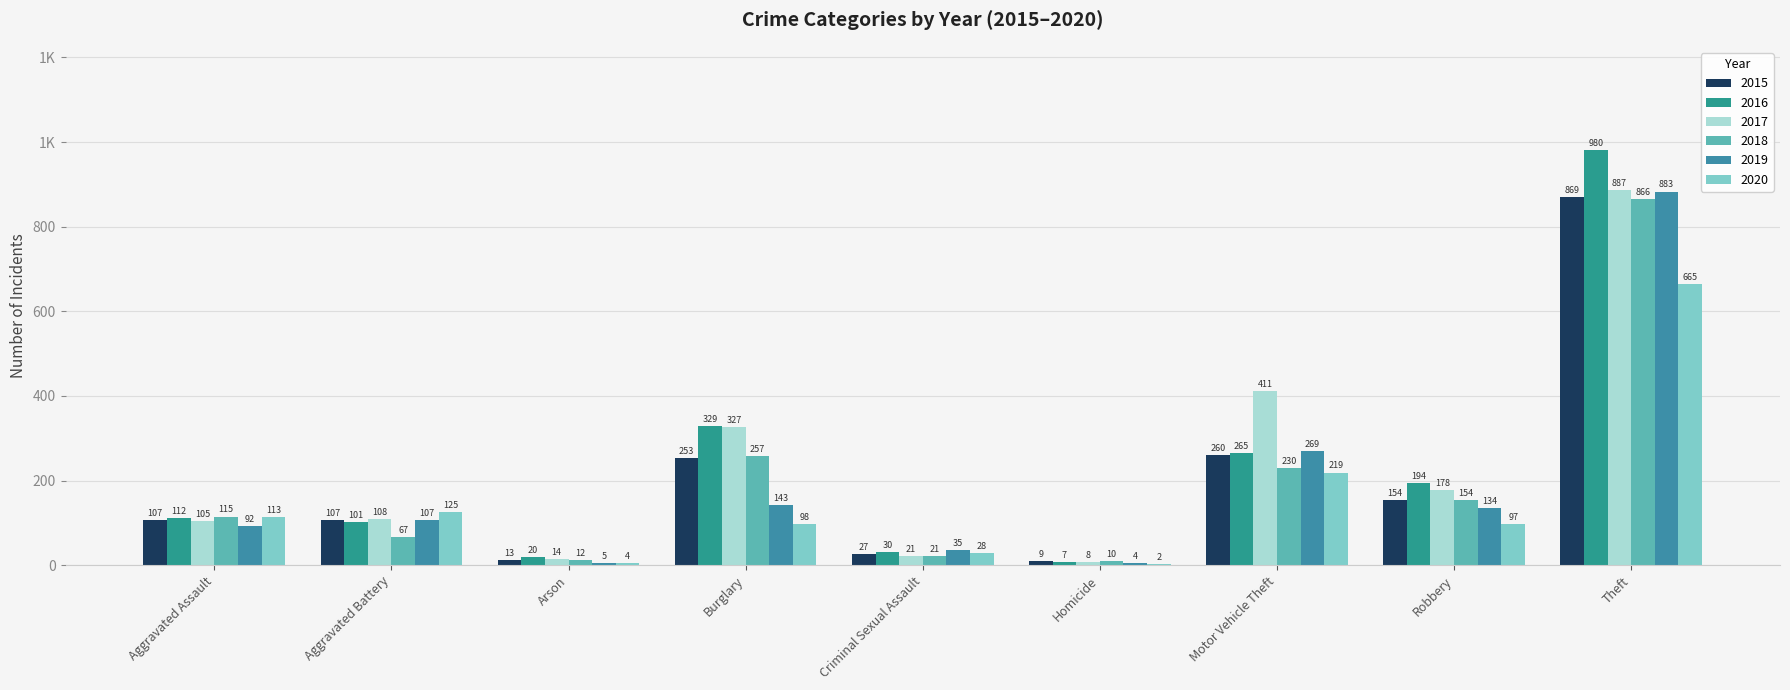

The value of 2017 at Arson is 14. True or false?

True